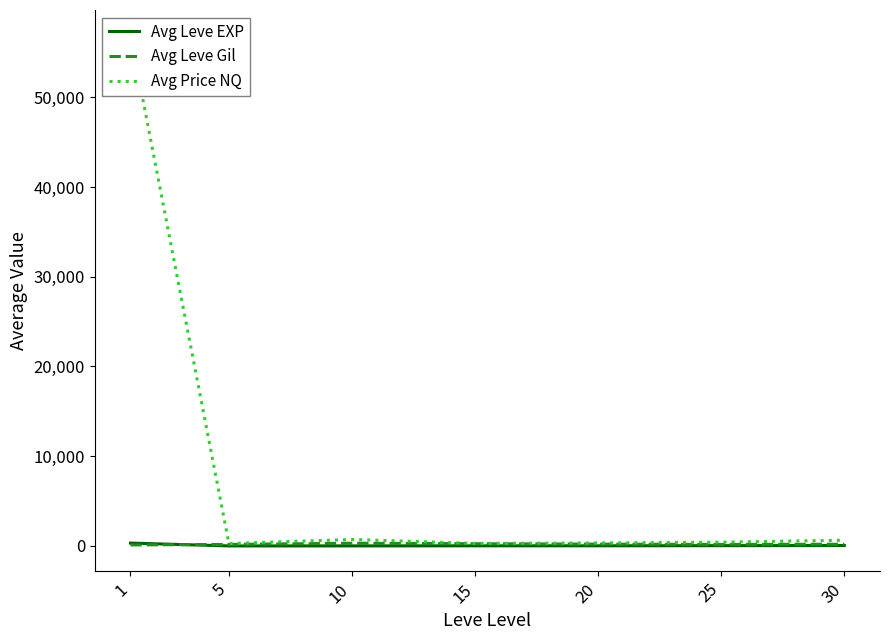

True or false: Avg Price NQ and Avg Leve EXP cross at least once.

False